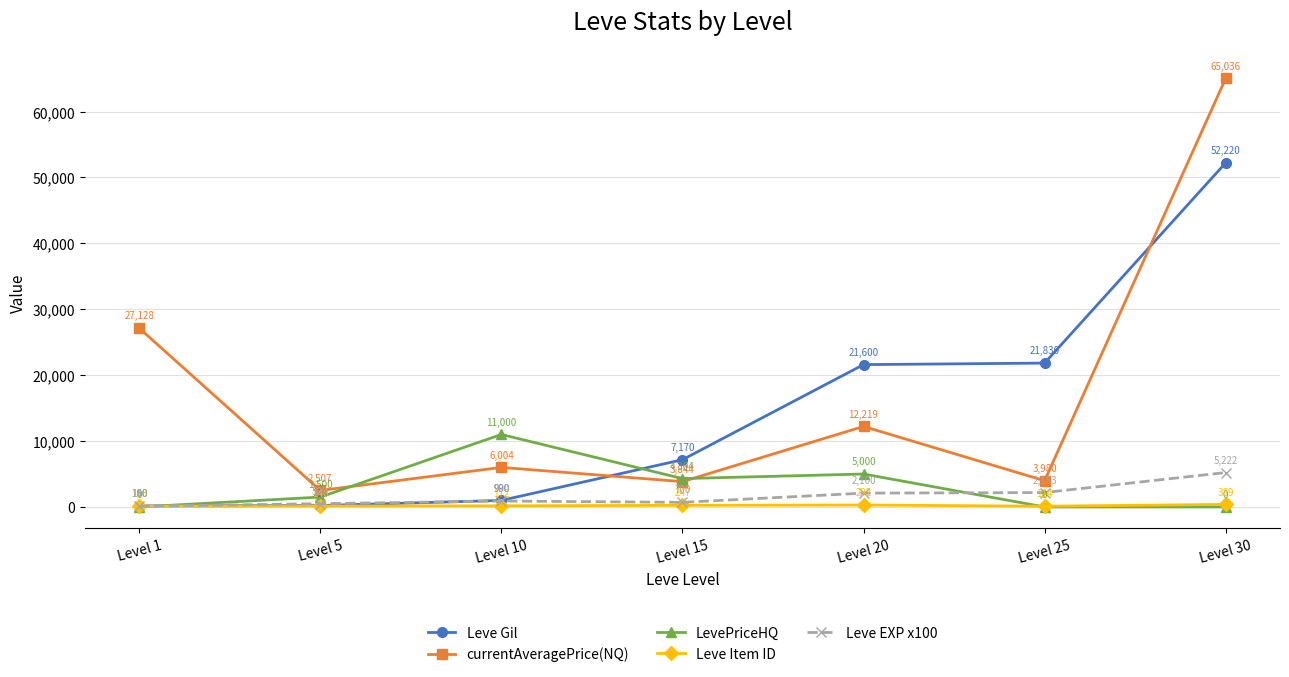

What is the spread (max minus min) of values at Level 20?

21308